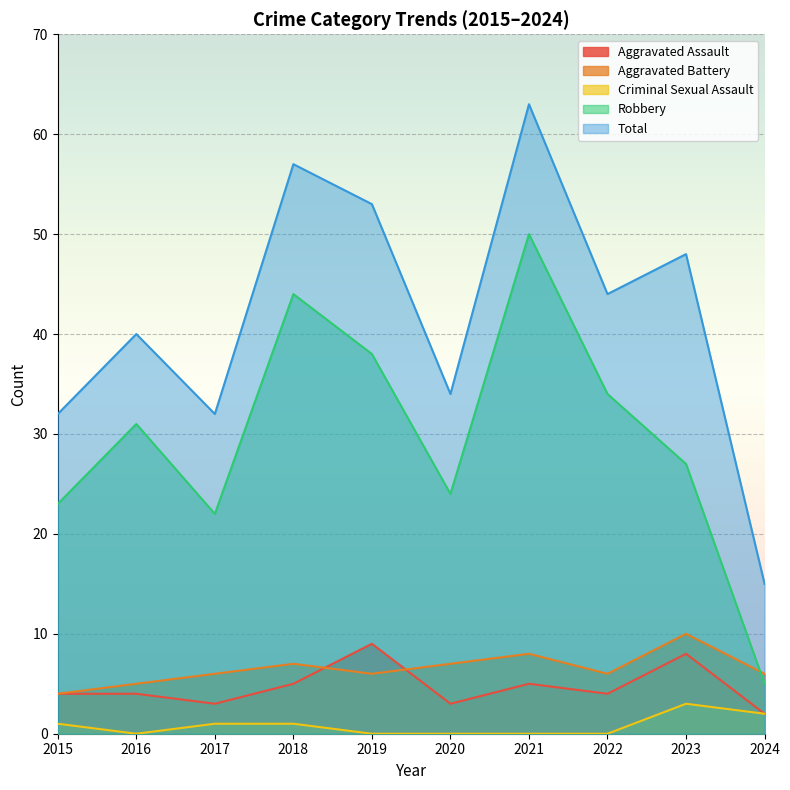

Is it true that Criminal Sexual Assault equals 1 at 2023?

False